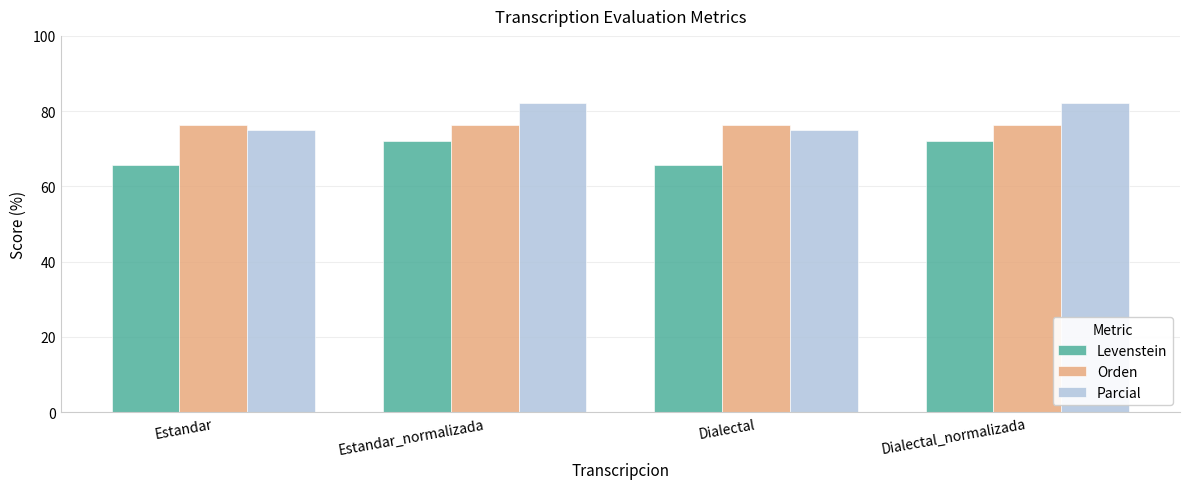

What is the minimum value shown in the chart?

65.8